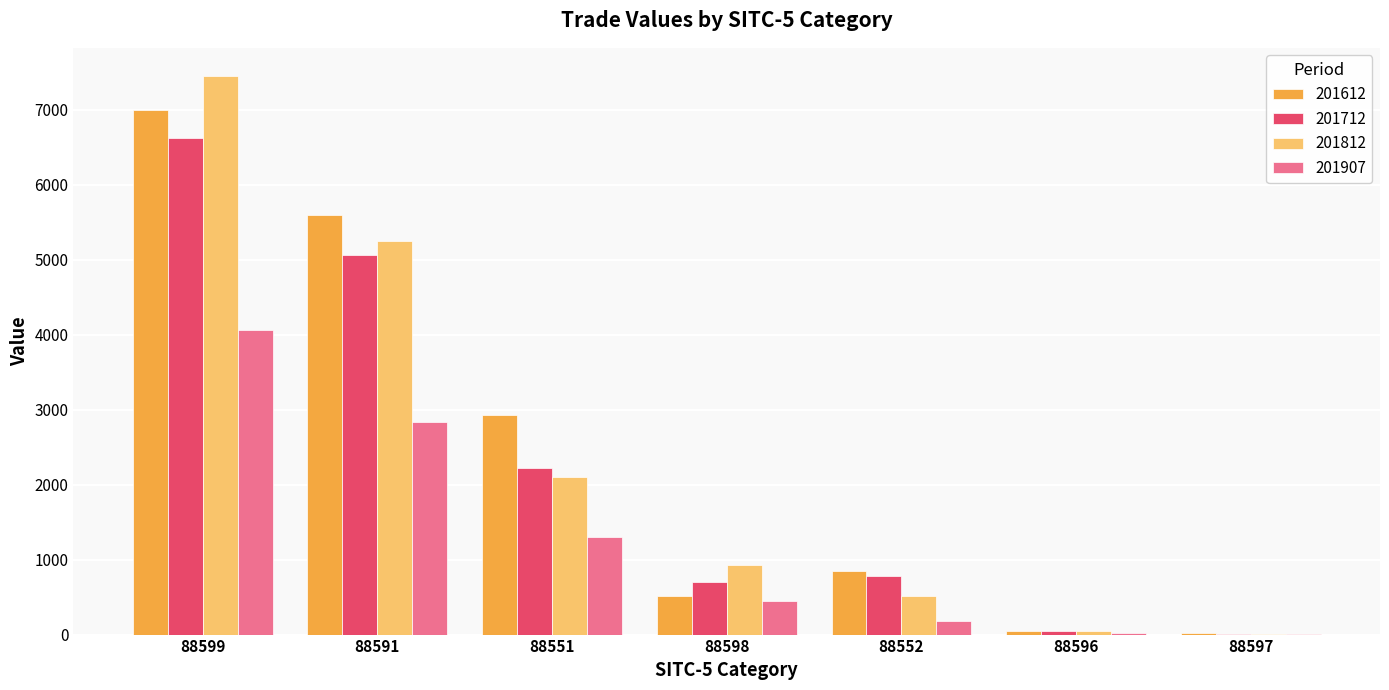

At which label does 201812 first exceed 933?

88599